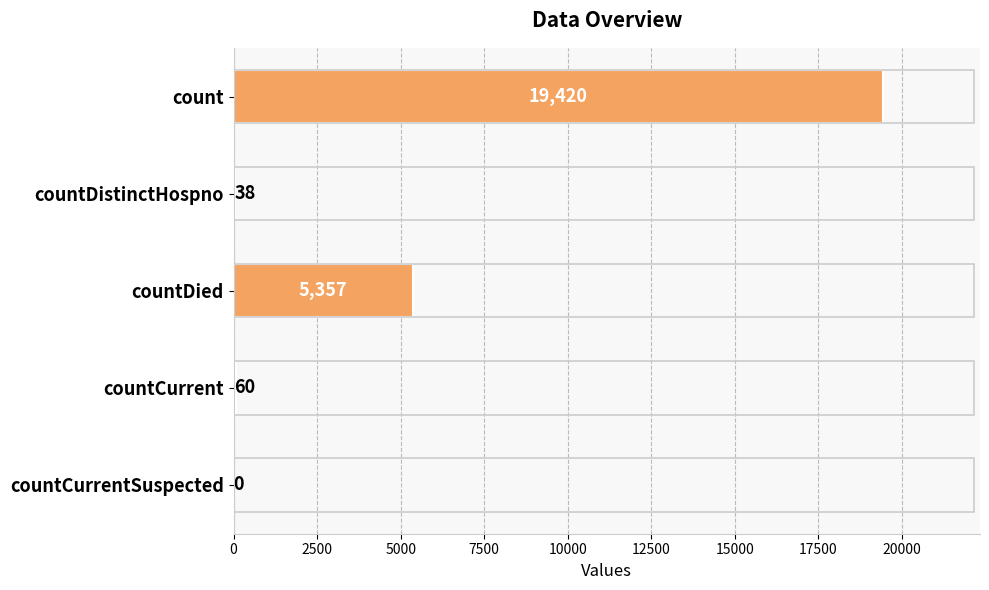

What is the maximum value shown in the chart?

19420